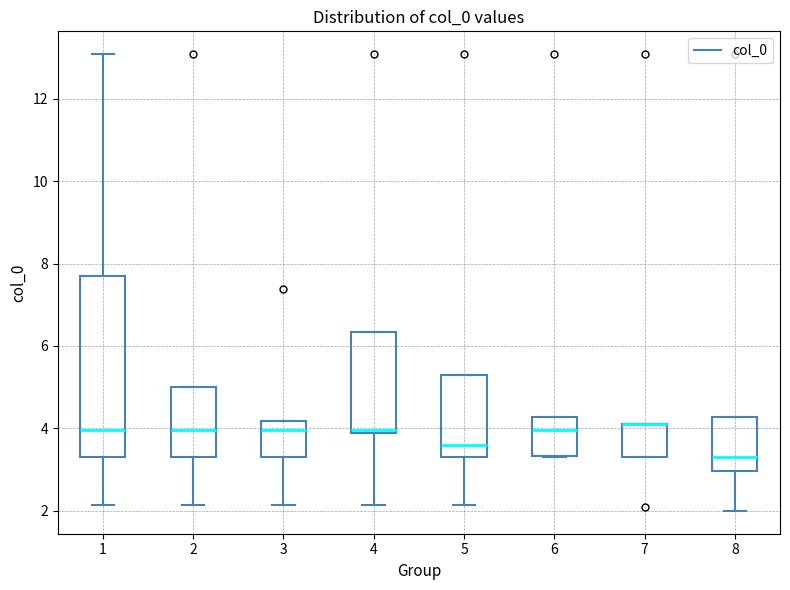

Comparing the boxes themselves (not the whiskers), which one is the tallest?

1